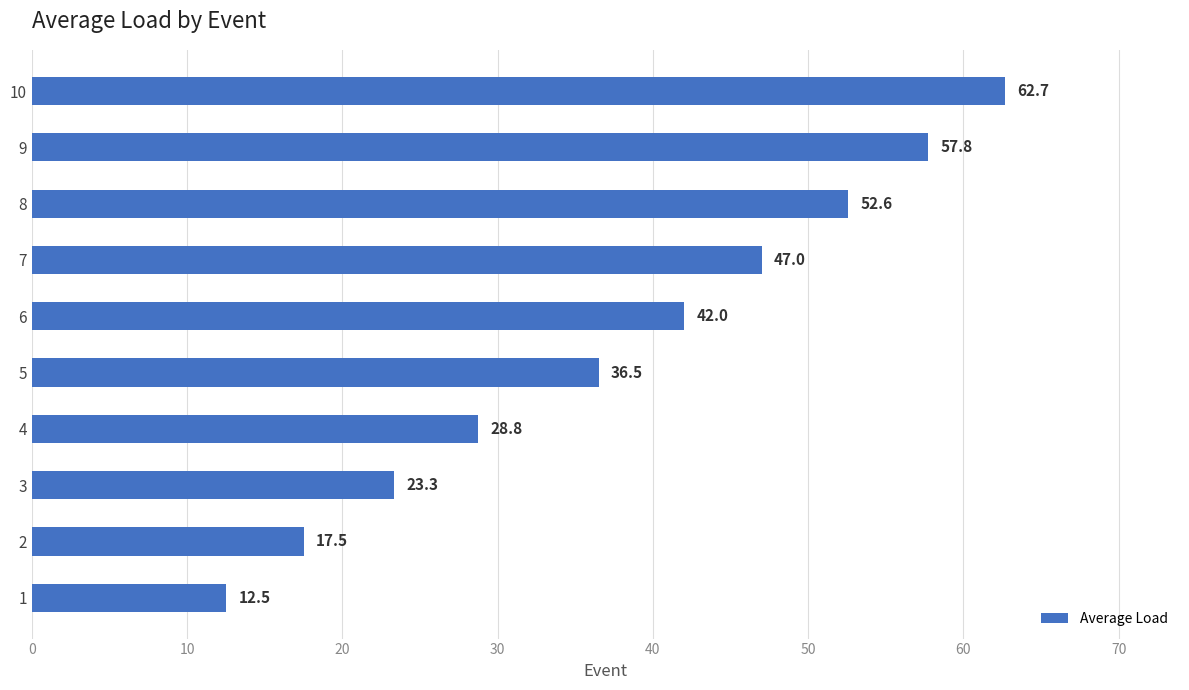

Rank the categories by value from highest to lowest.

10, 9, 8, 7, 6, 5, 4, 3, 2, 1